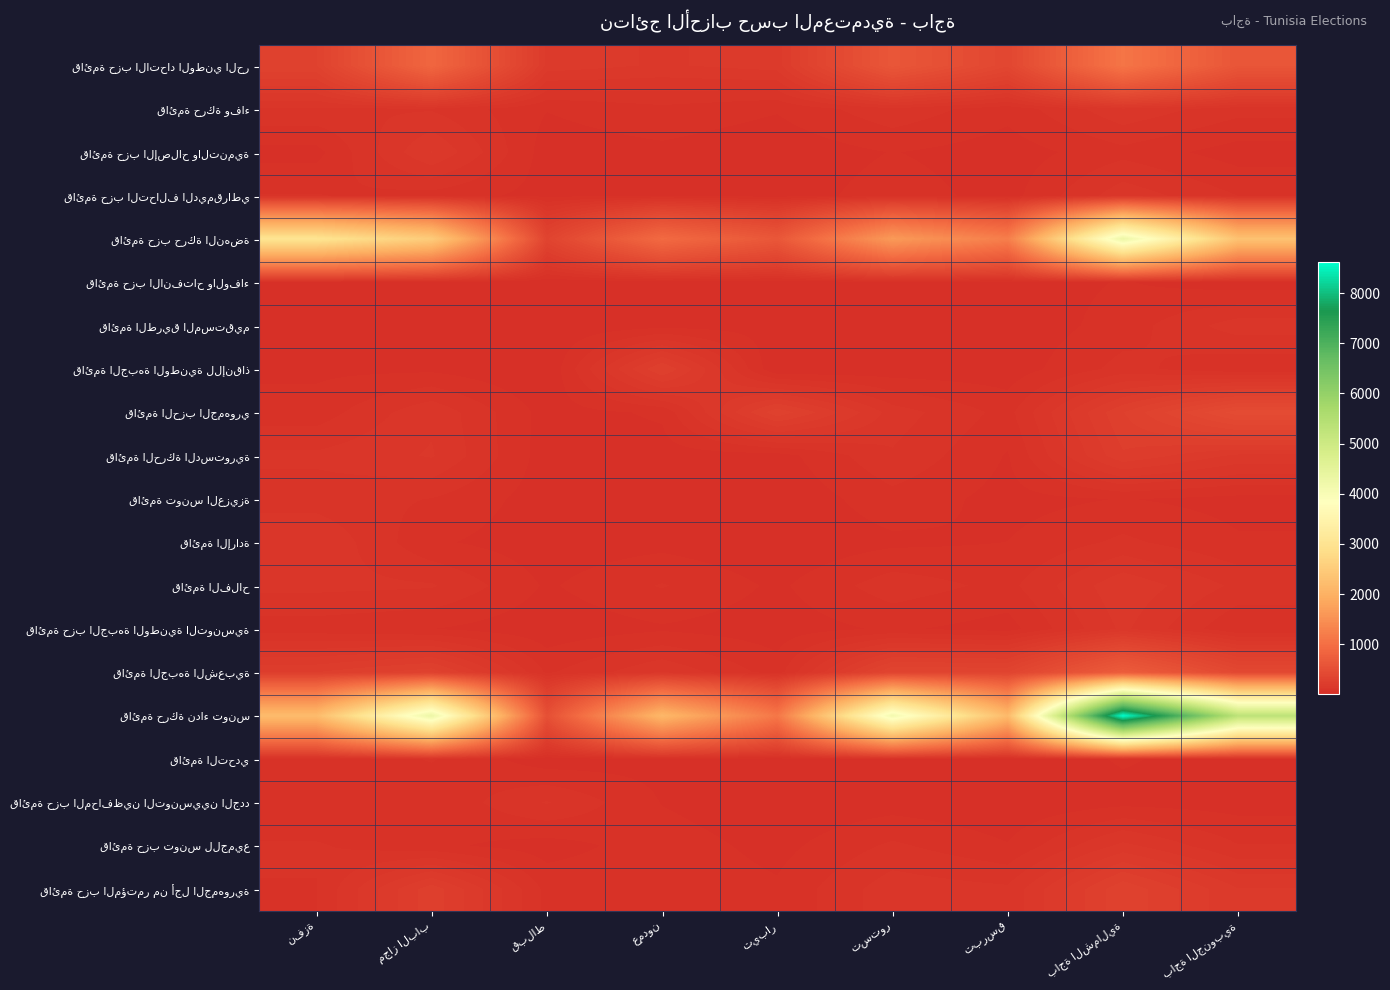

Between باجة الشمالية and تستور, which is larger?

باجة الشمالية